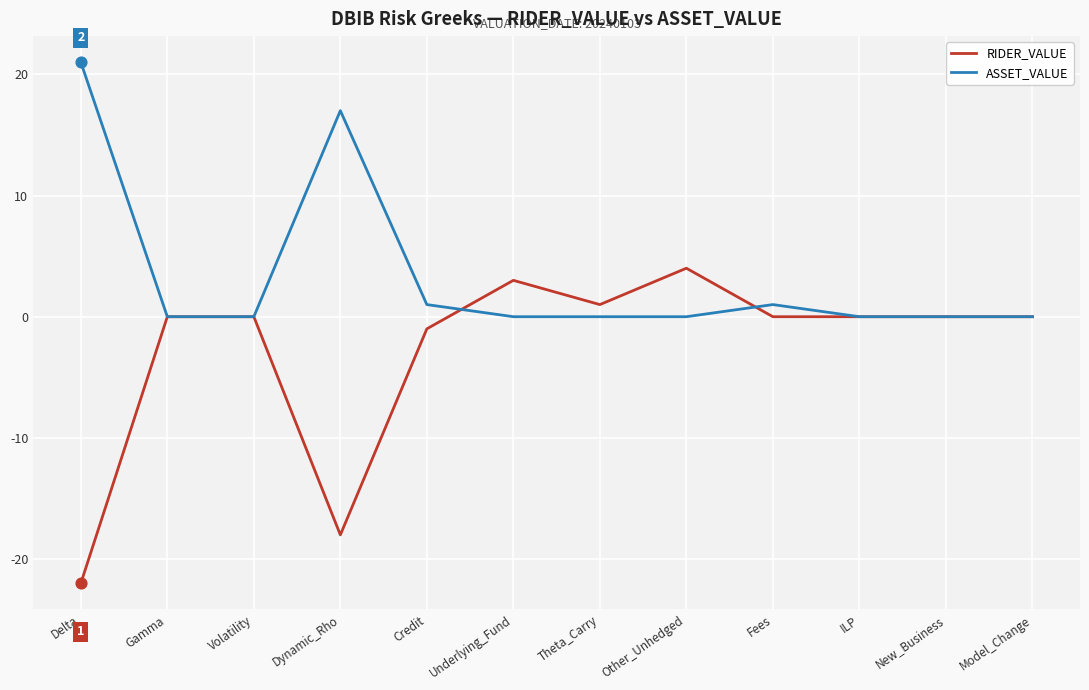

Which series has the largest total across all categories?

ASSET_VALUE